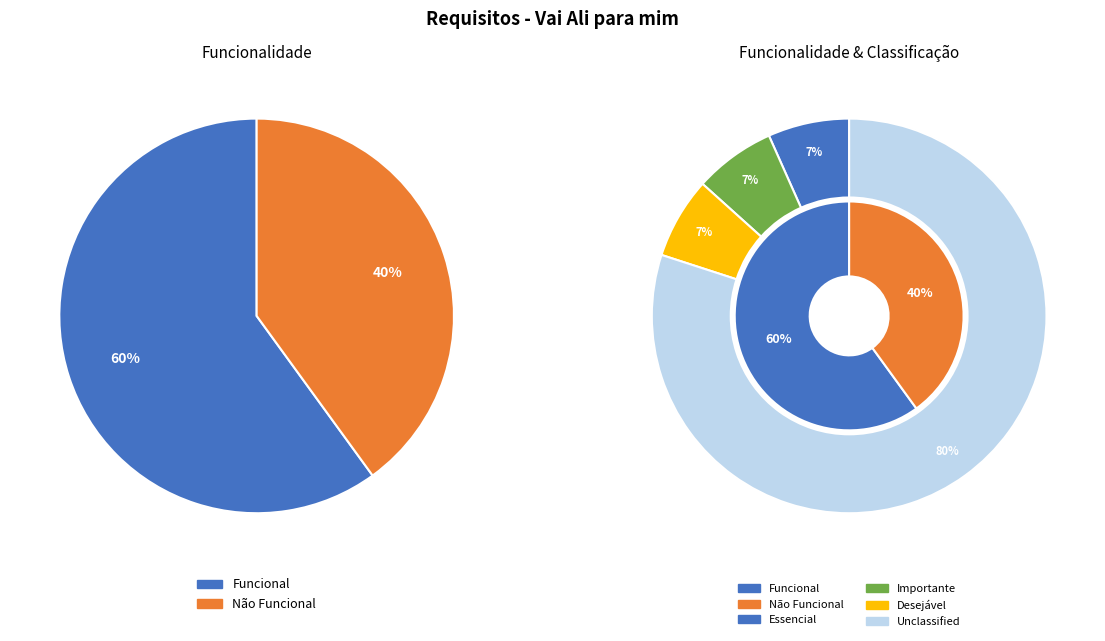

Does any single category account for the majority?

Yes